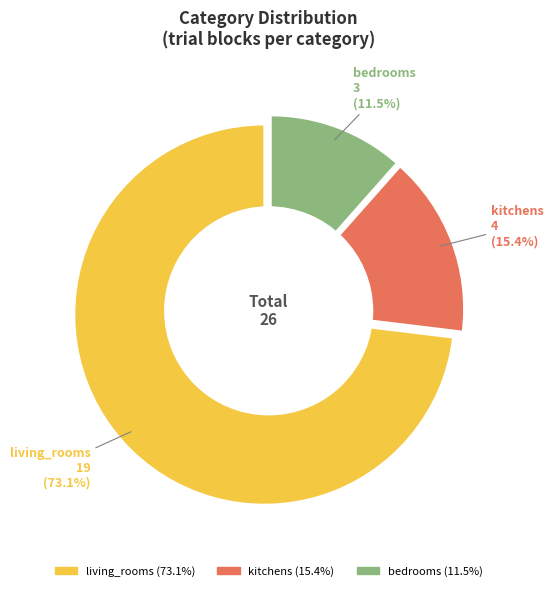

To the nearest percent, what is the average slice percentage?

33%